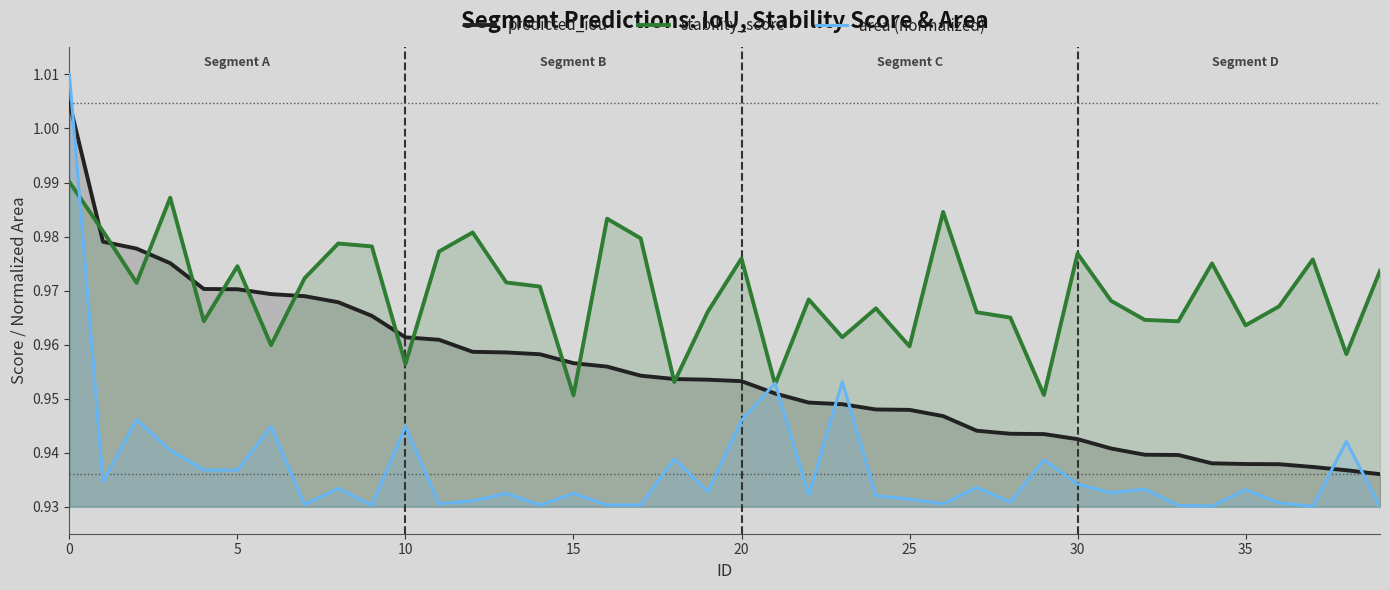

Is it true that stability_score equals 0.2 at 5?

False